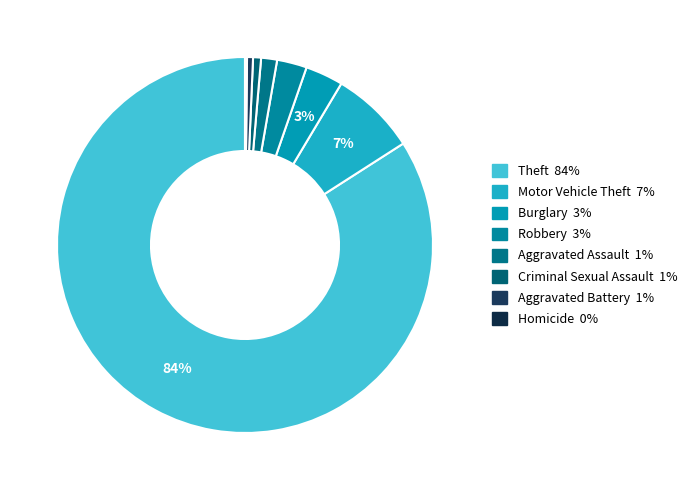

What percentage is the Criminal Sexual Assault slice, to the nearest percent?

1%